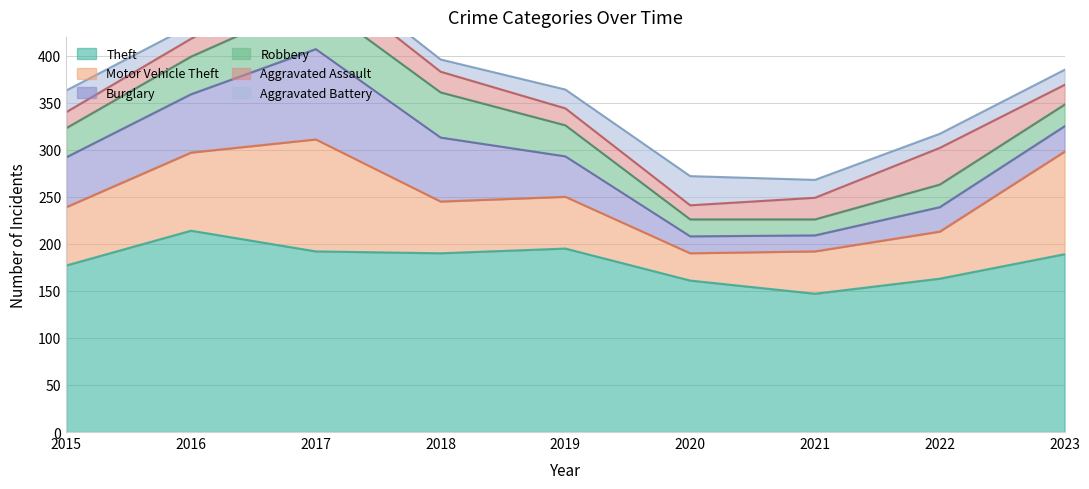

How many data points in Motor Vehicle Theft are above 55?

4